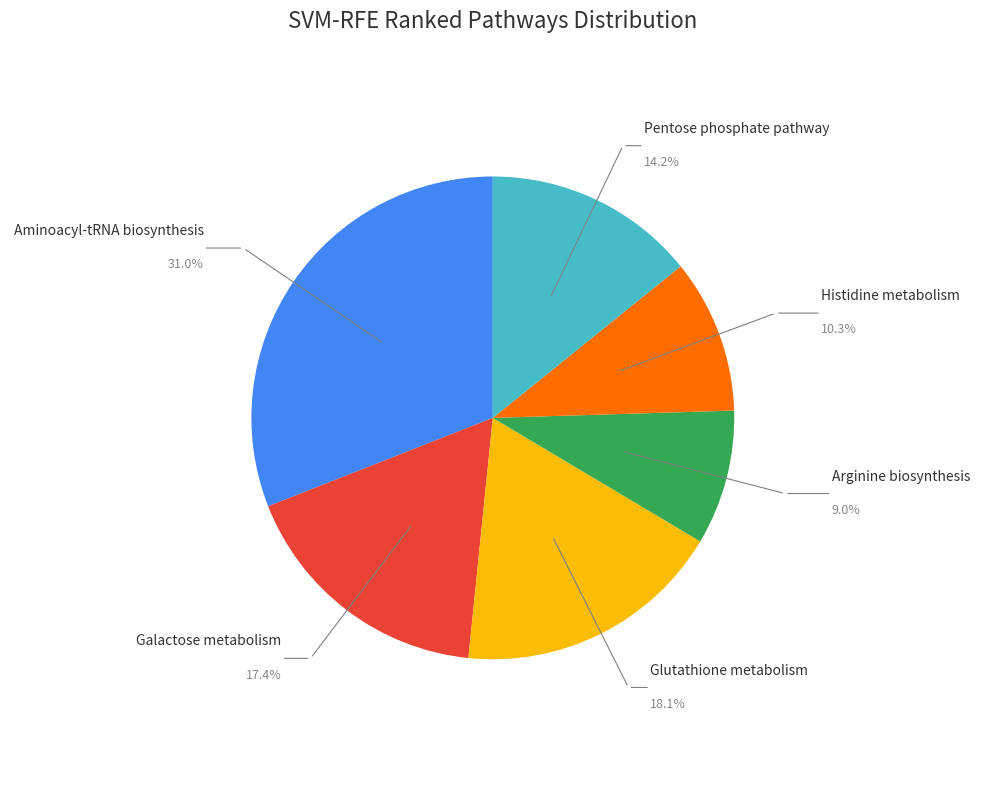

To the nearest percent, what percentage of the pie is Aminoacyl-tRNA biosynthesis?

31%